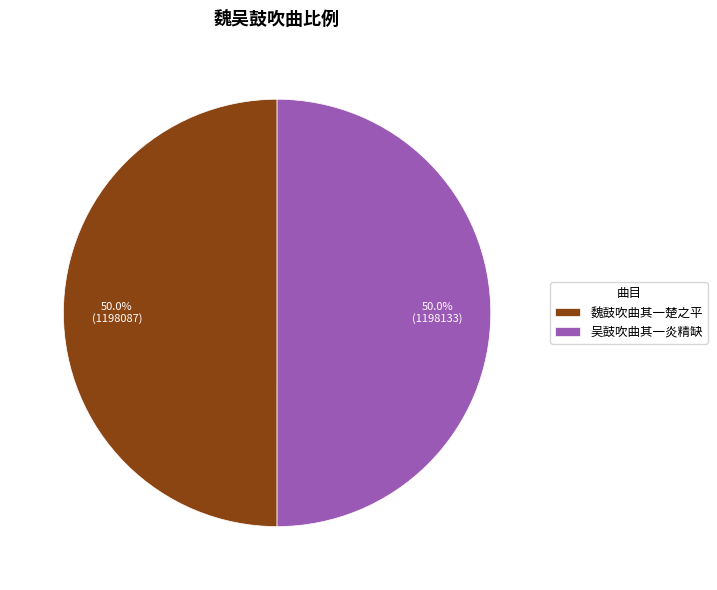

Approximately how many times larger is the value at 吴鼓吹曲其一炎精缺 compared to 魏鼓吹曲其一楚之平?

1.0